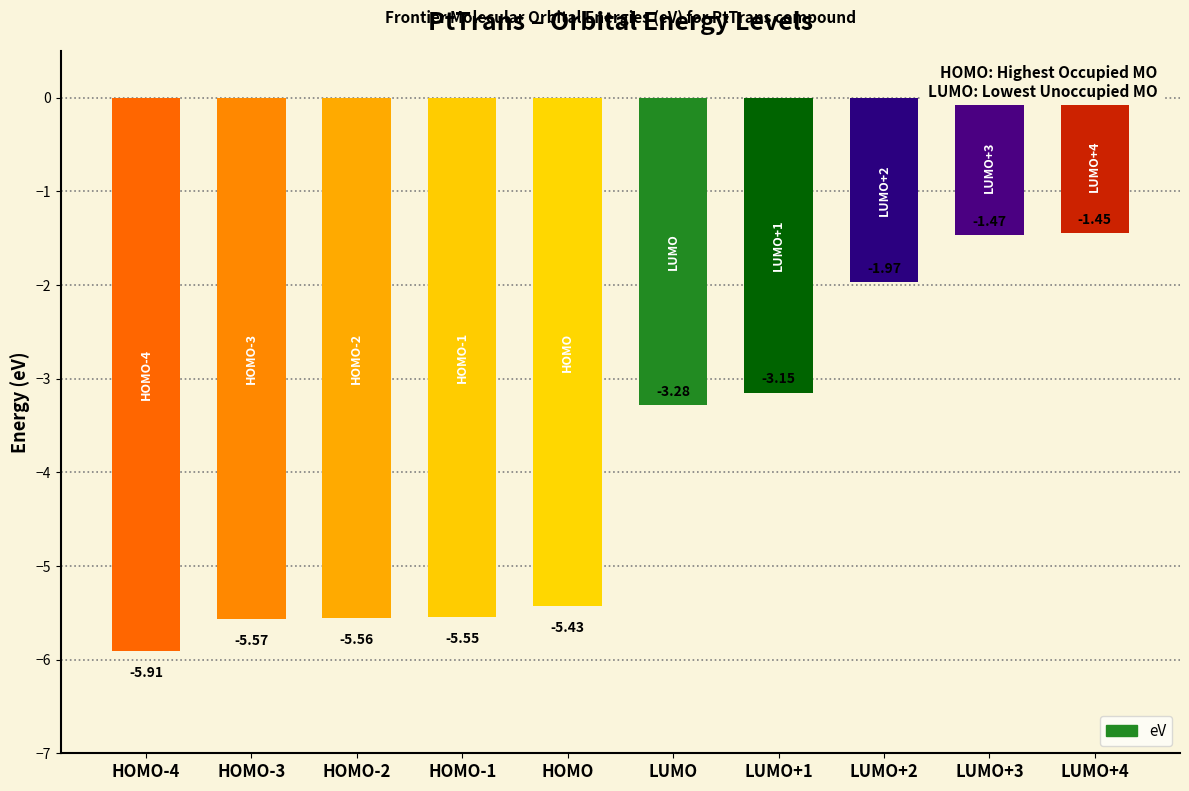

What is the sum of all values?

-39.3